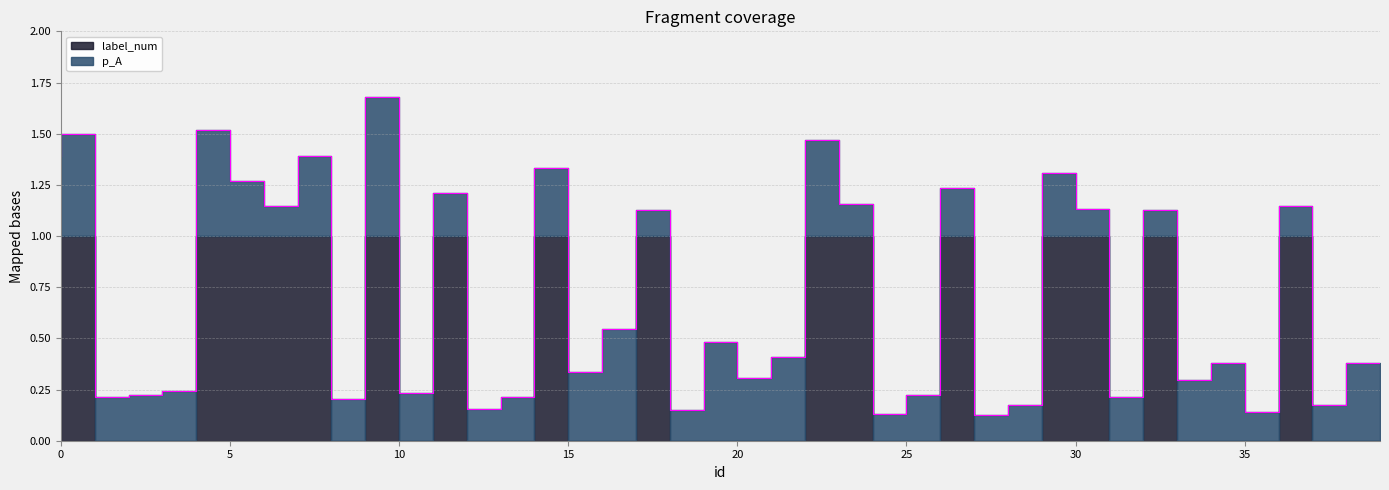

True or false: label_num has a value of 1.0 at 6.

True